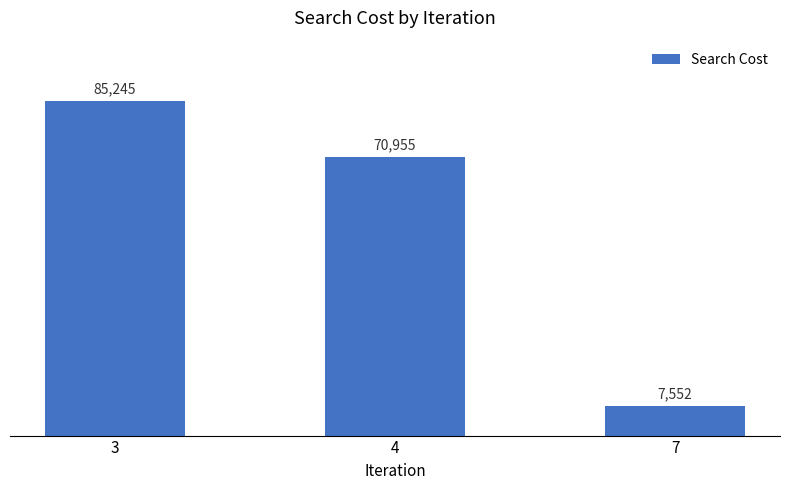

What is the value of the 1st bar from the left?

85245